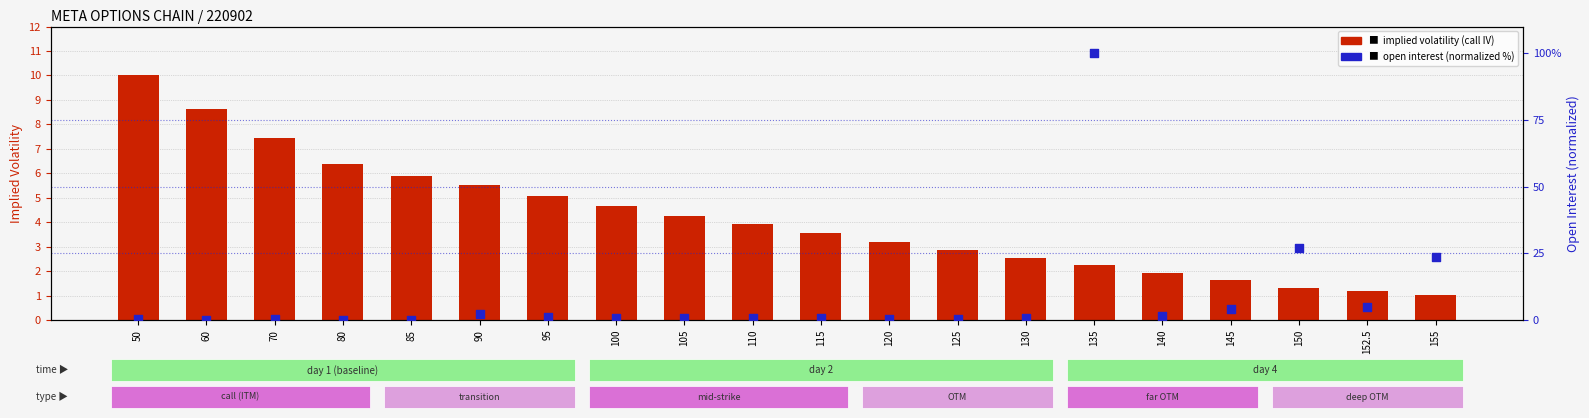

Is the value of implied volatility (call) at 85 greater than the value of open interest percentile at 150?

No